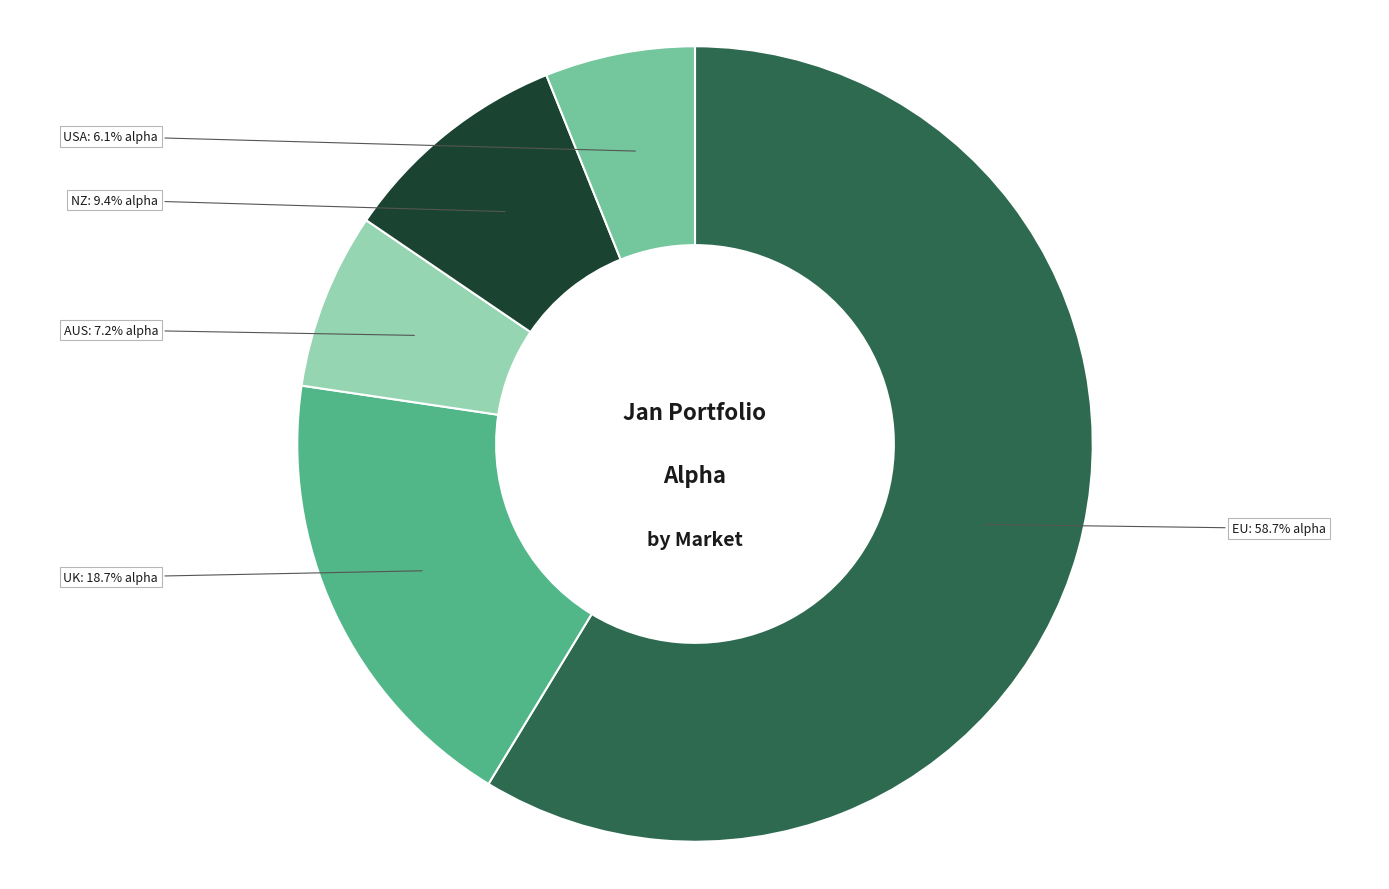

Does any single category account for the majority?

Yes